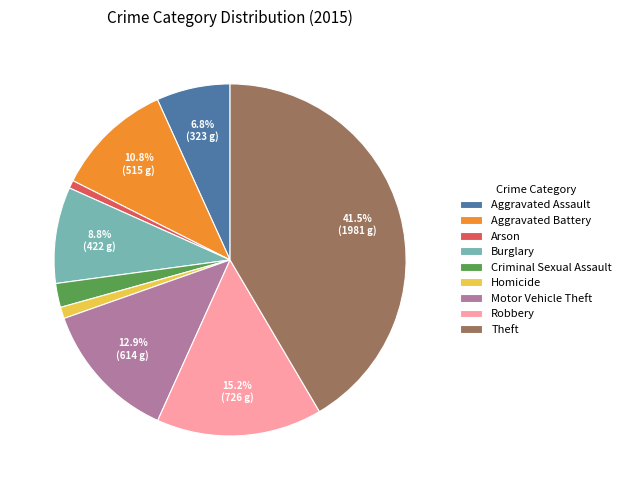

Is Homicide the majority of the pie?

No